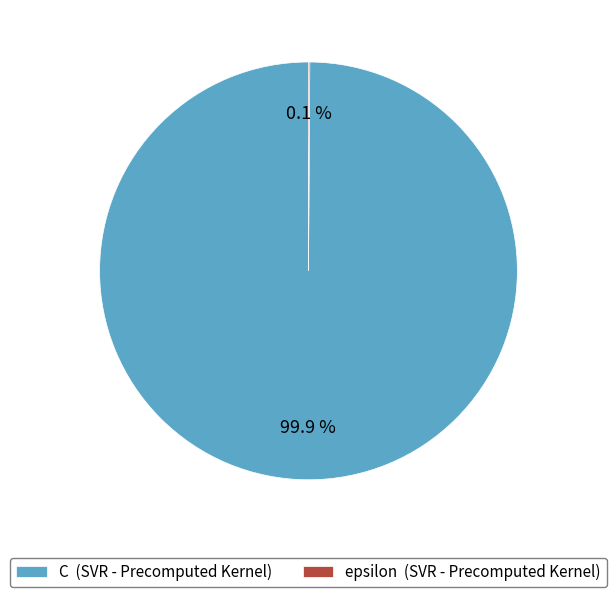

Is there a majority slice in this chart?

Yes